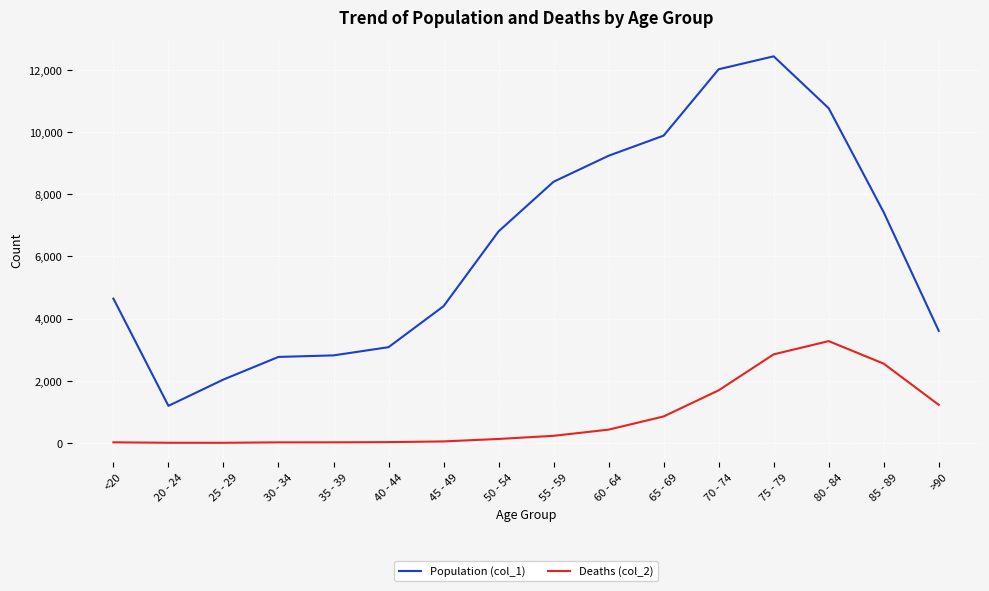

What is the difference between the maximum and second lowest values in the Population (col_1) series?

10396